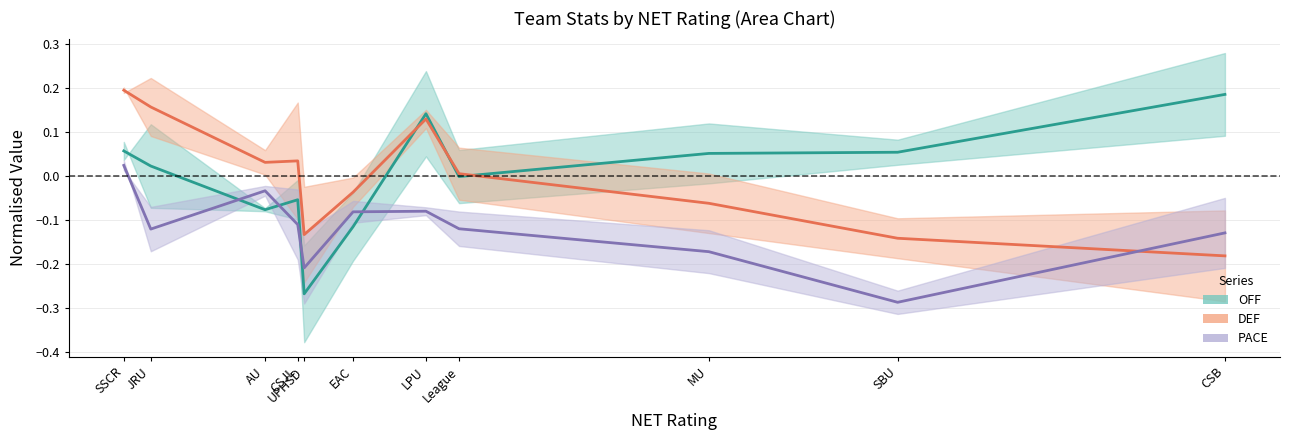

Reading left to right, transcribe all the data shown in this chart.

OFF: CSB=0.2	SBU=0.1	MU=0.1	League=-0.0	LPU=0.1	EAC=-0.1	UPHSD=-0.3	CSJL=-0.1	AU=-0.1	JRU=0.0	SSCR=0.1
DEF: CSB=-0.2	SBU=-0.1	MU=-0.1	League=0.0	LPU=0.1	EAC=-0.0	UPHSD=-0.1	CSJL=0.0	AU=0.0	JRU=0.2	SSCR=0.2
PACE: CSB=-0.1	SBU=-0.3	MU=-0.2	League=-0.1	LPU=-0.1	EAC=-0.1	UPHSD=-0.2	CSJL=-0.1	AU=-0.0	JRU=-0.1	SSCR=0.0